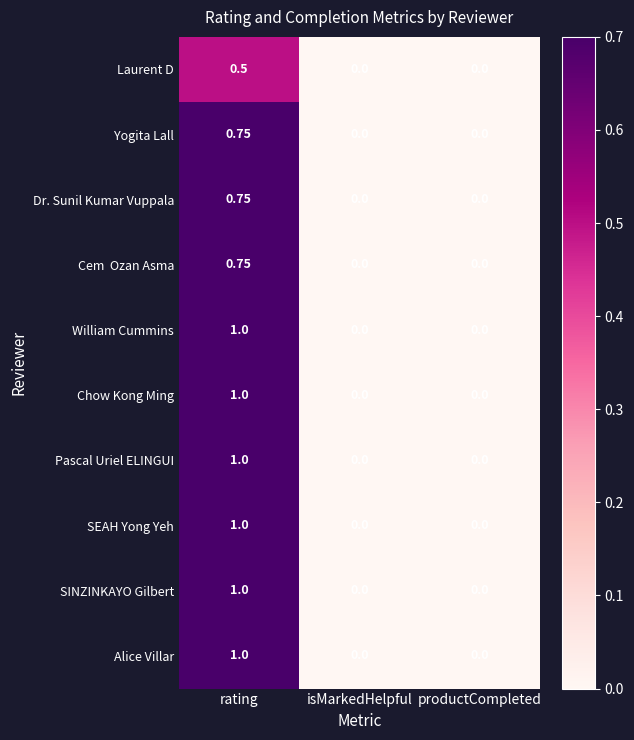

At which label does Pascal Uriel ELINGUI reach its peak?

rating